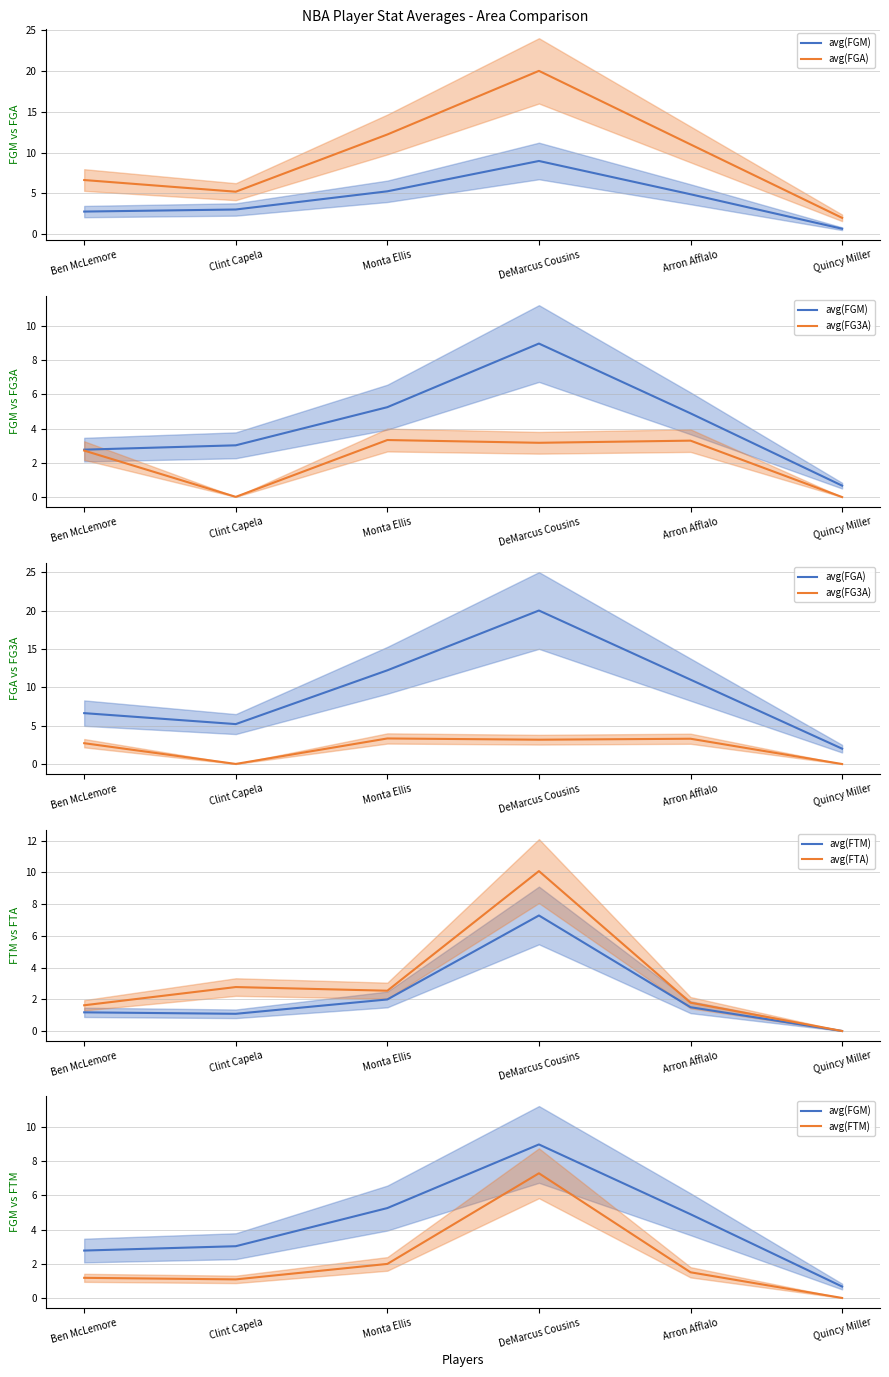

What is the difference between the highest and lowest values at Monta Ellis?

10.2